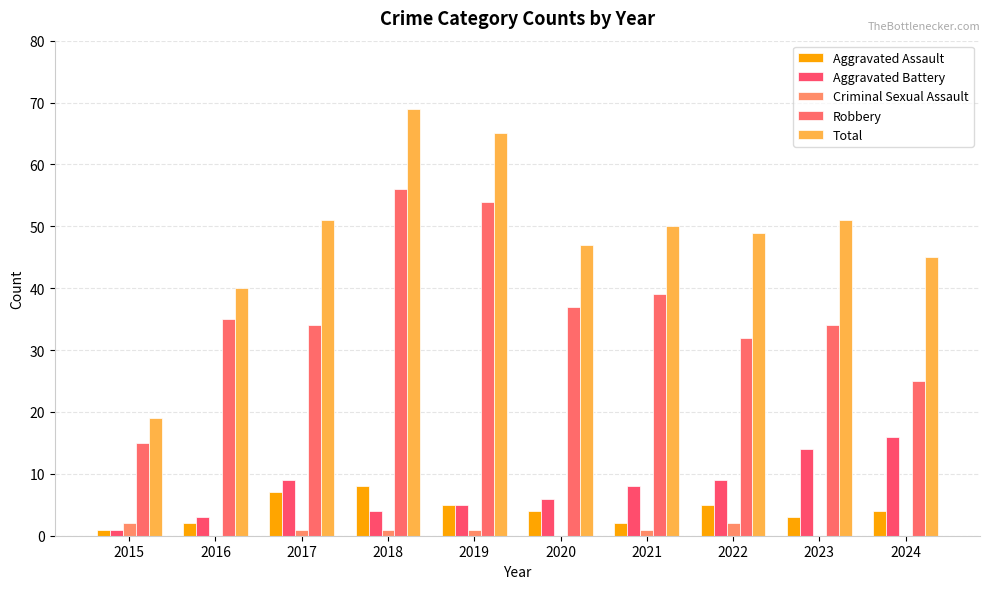

The Aggravated Assault series shows 1 at 2015. True or false?

True